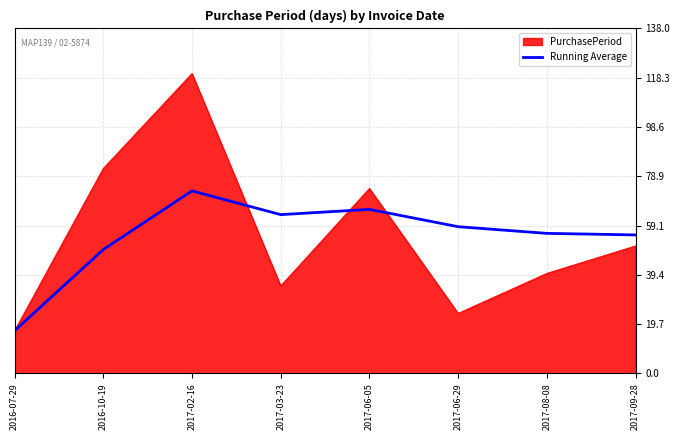

At 2017-06-05, list the series in order from smallest to largest.

Running Average, PurchasePeriod